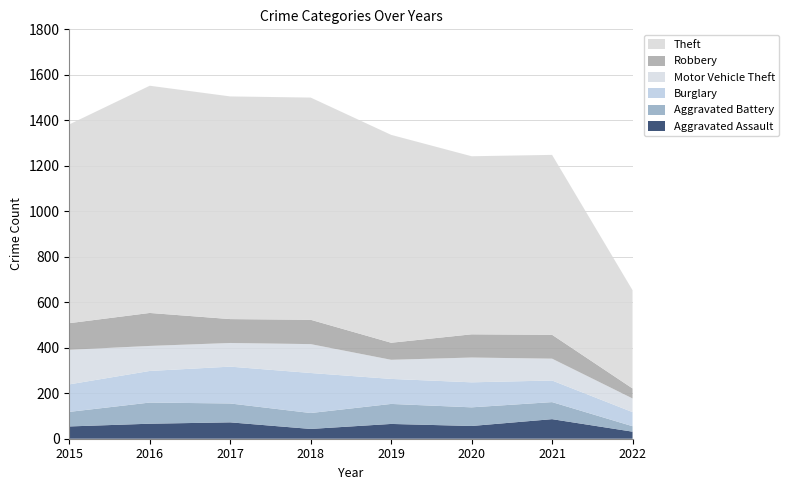

Reading left to right, transcribe all the data shown in this chart.

Aggravated Assault: 54	66	72	43	65	56	86	31
Aggravated Battery: 64	93	83	70	88	82	75	24
Burglary: 121	139	162	176	110	110	95	62
Motor Vehicle Theft: 152	110	104	127	84	109	96	60
Robbery: 117	145	105	107	75	102	105	44
Theft: 874	999	979	977	914	783	791	432